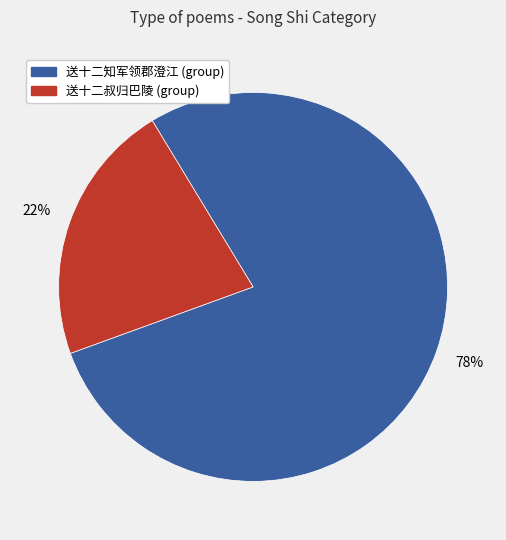

To the nearest percent, what is the average slice percentage?

50%